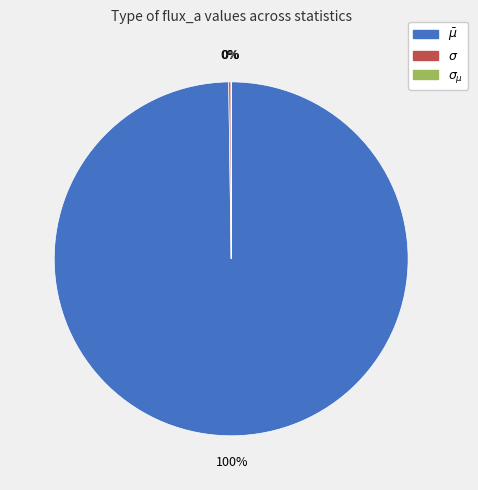

To the nearest percent, what is the average slice percentage?

33%